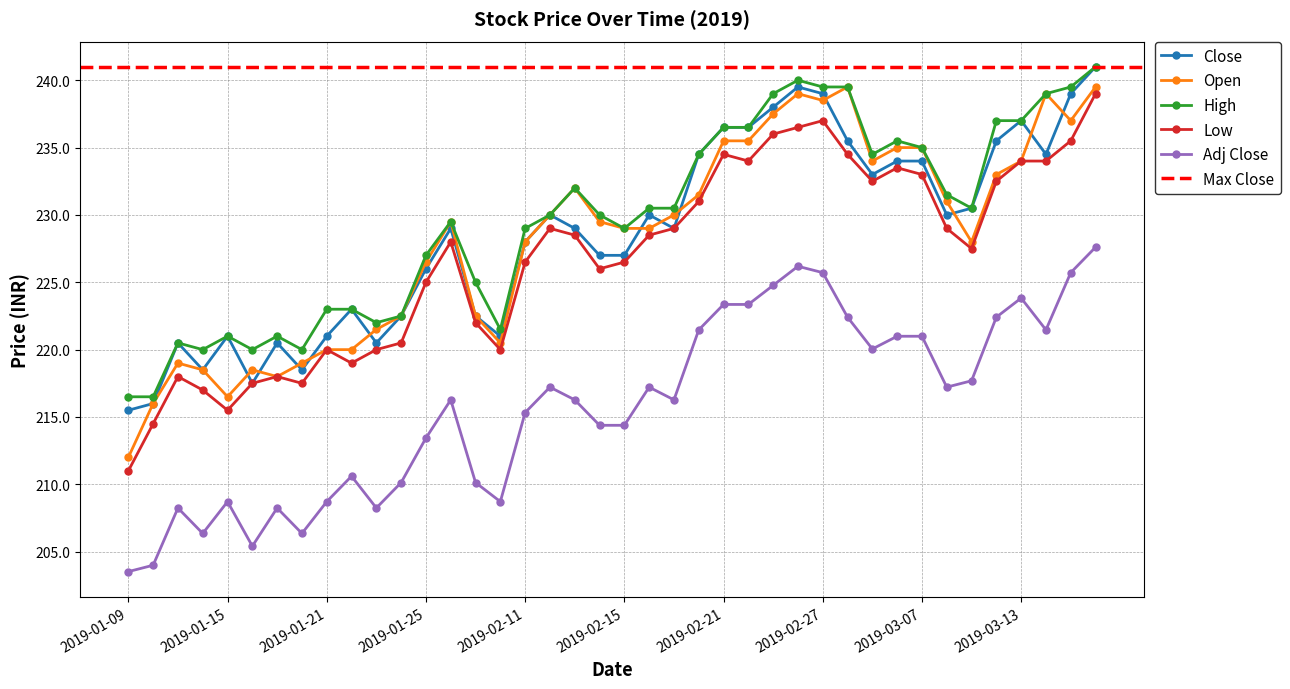

Is it true that Low equals 233.0 at 2019-03-07?

True